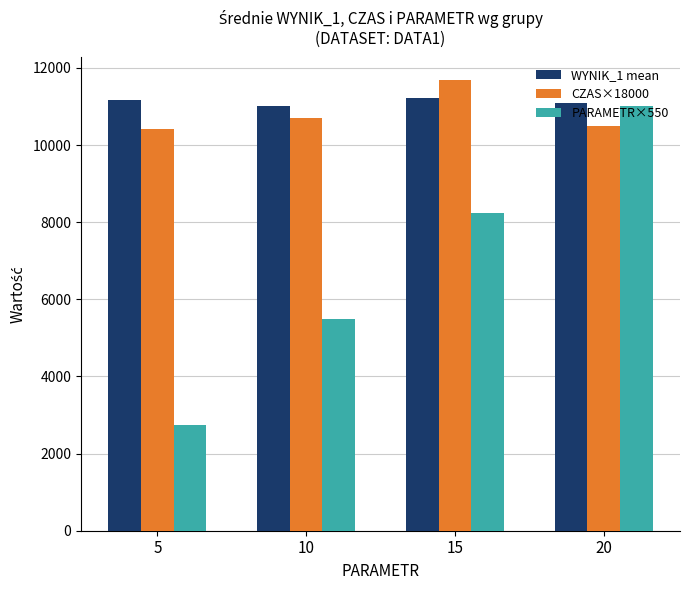

Between 5 and 20, which series saw the biggest shift?

PARAMETR×550